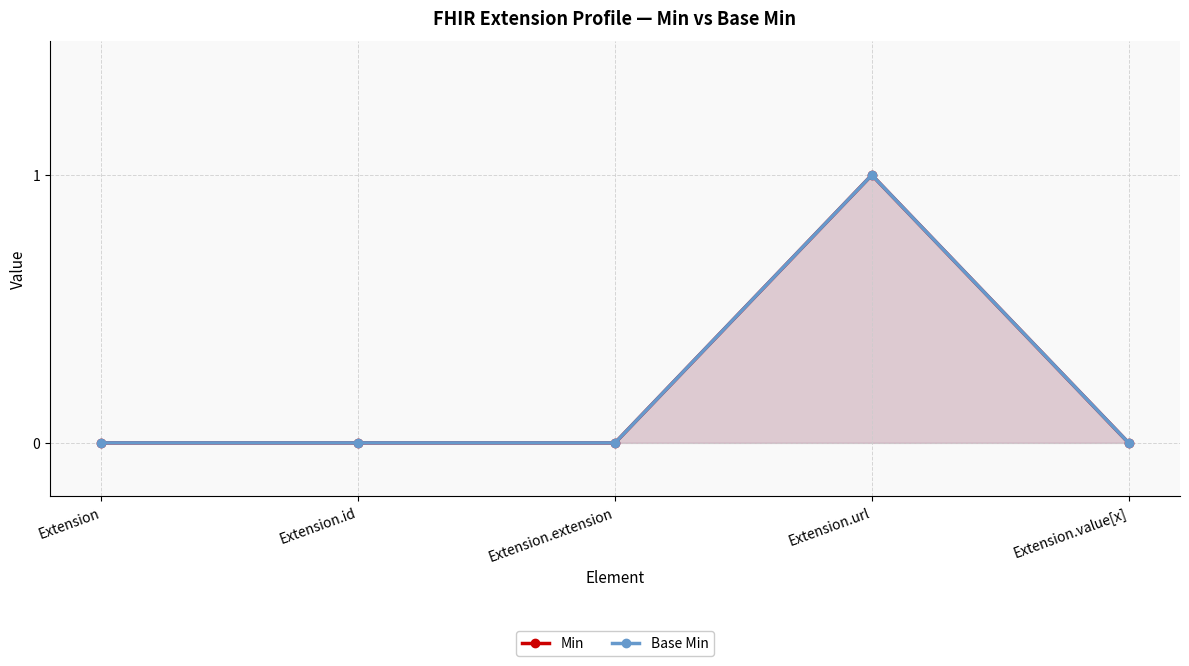

Where is the first local maximum for Min?

Extension.url